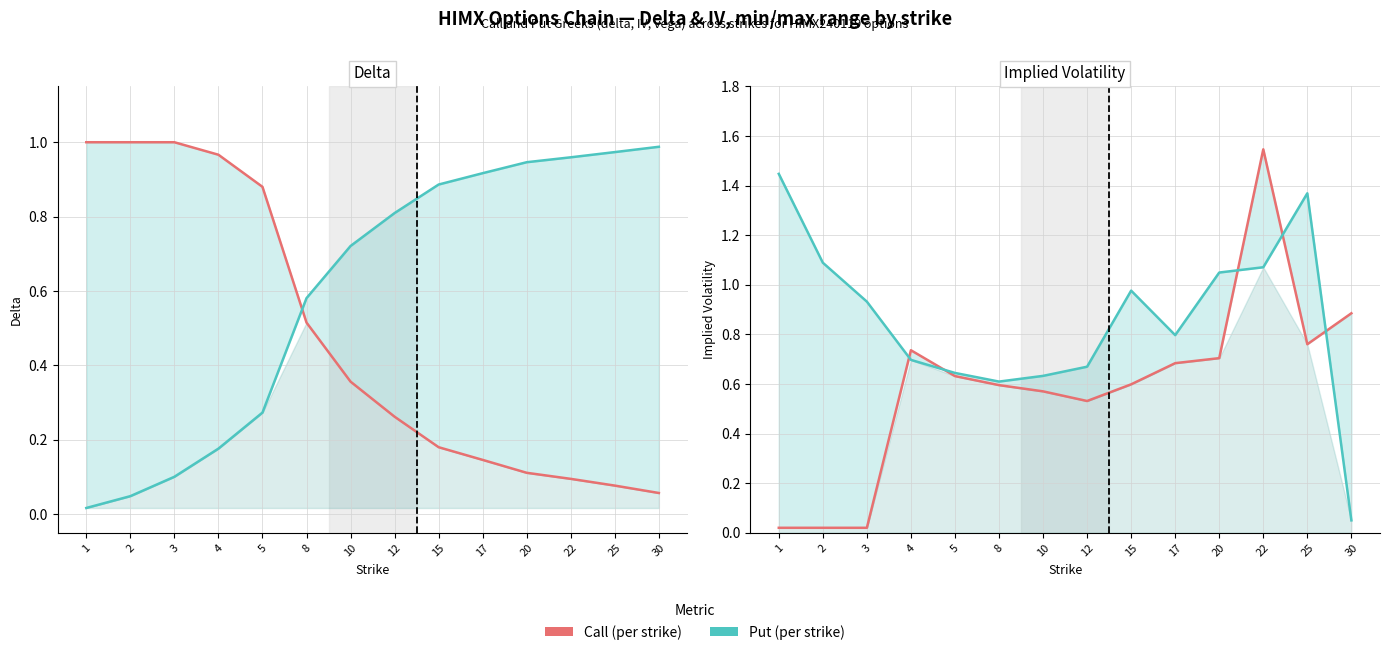

True or false: Put IV has more than 2 interior local peaks.

False